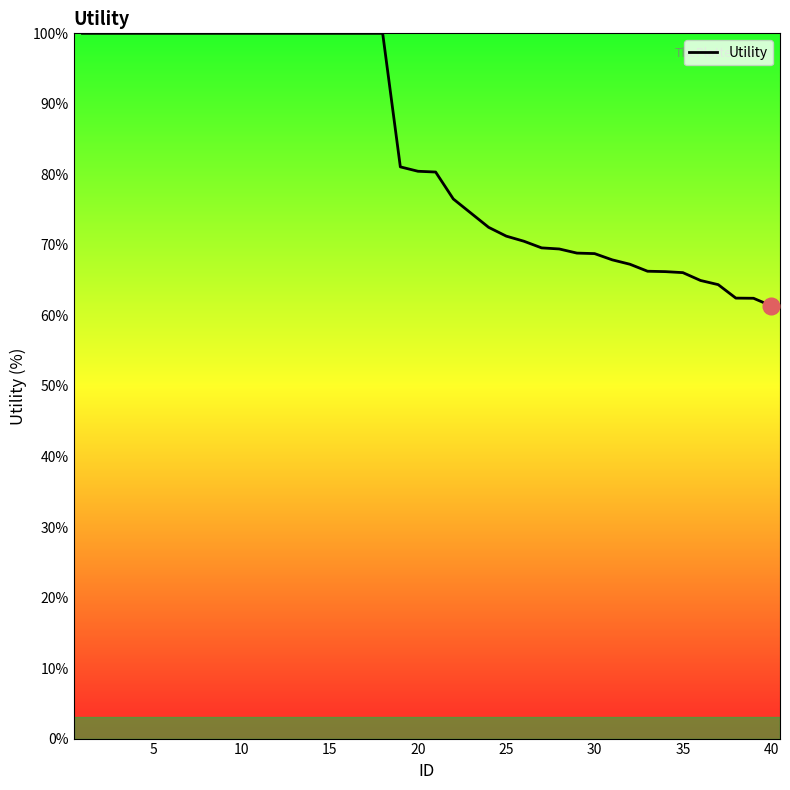

What is the difference between the maximum and minimum values?

38.6